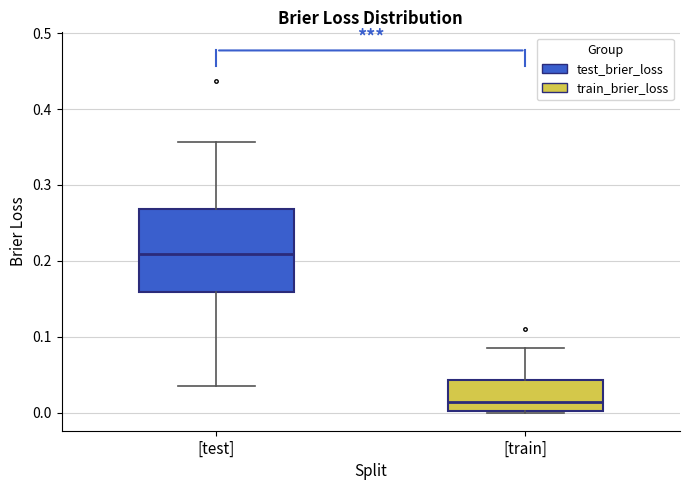

Which box is the tallest, from its lower edge to its upper edge?

[test]